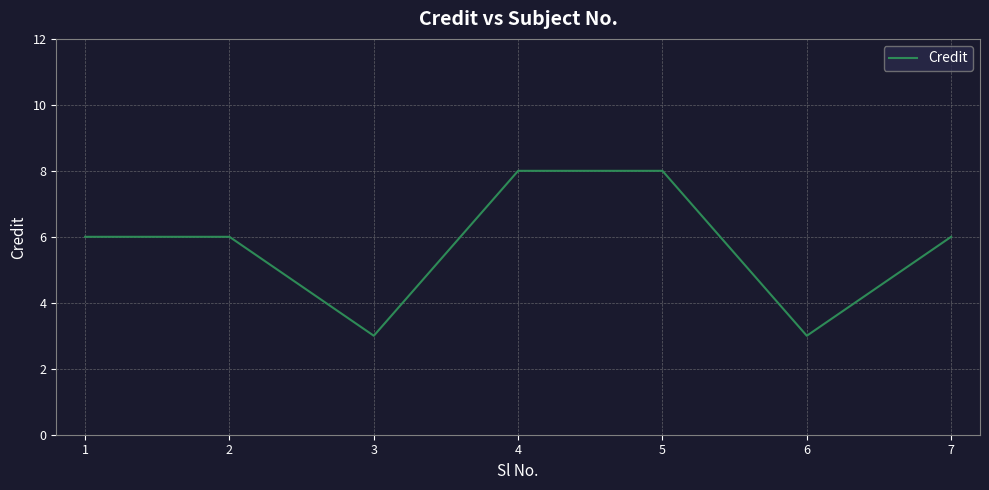

Does the chart have visible grid lines?

Yes